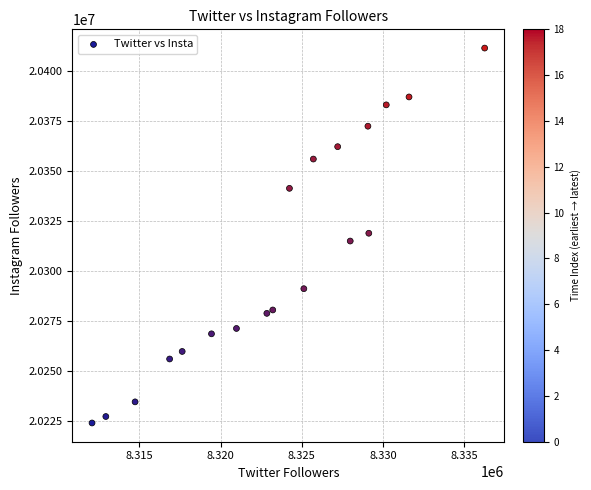

What is the range of X values (max minus min)?

24171